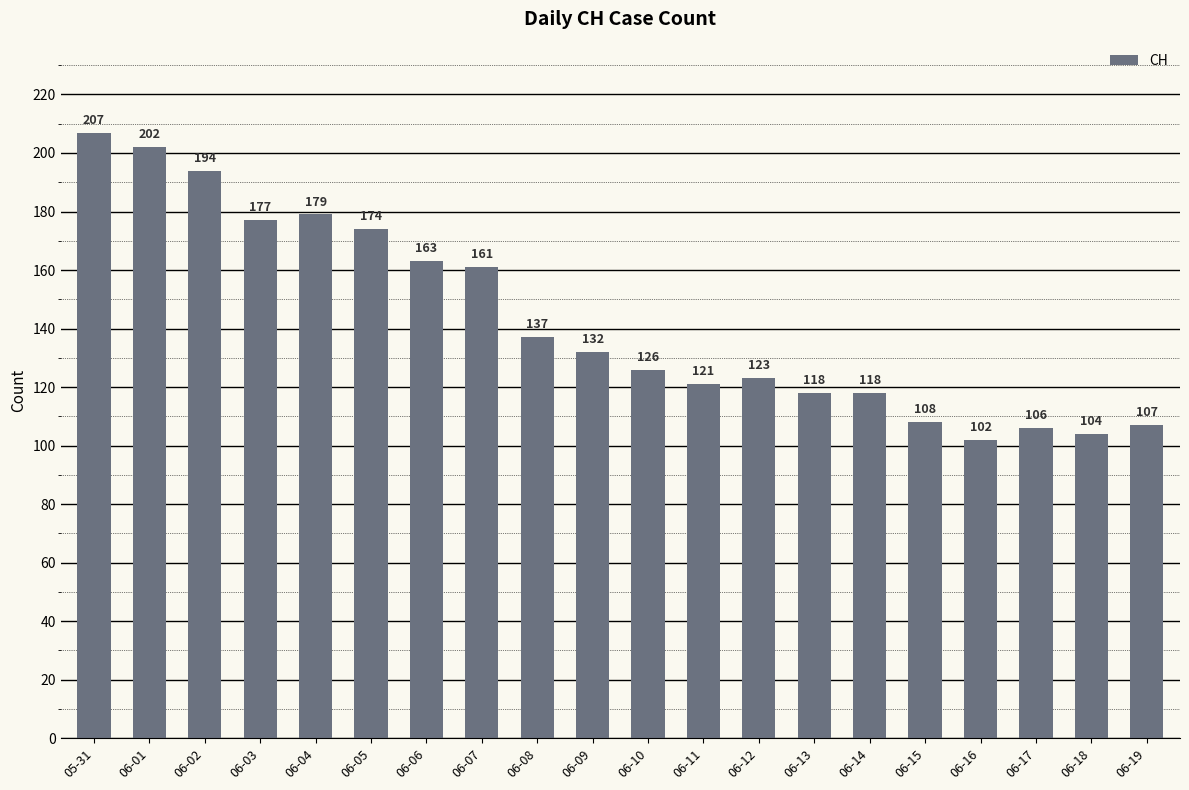

Reading right to left, list all the values displayed in this chart.

06-19=107	06-18=104	06-17=106	06-16=102	06-15=108	06-14=118	06-13=118	06-12=123	06-11=121	06-10=126	06-09=132	06-08=137	06-07=161	06-06=163	06-05=174	06-04=179	06-03=177	06-02=194	06-01=202	05-31=207